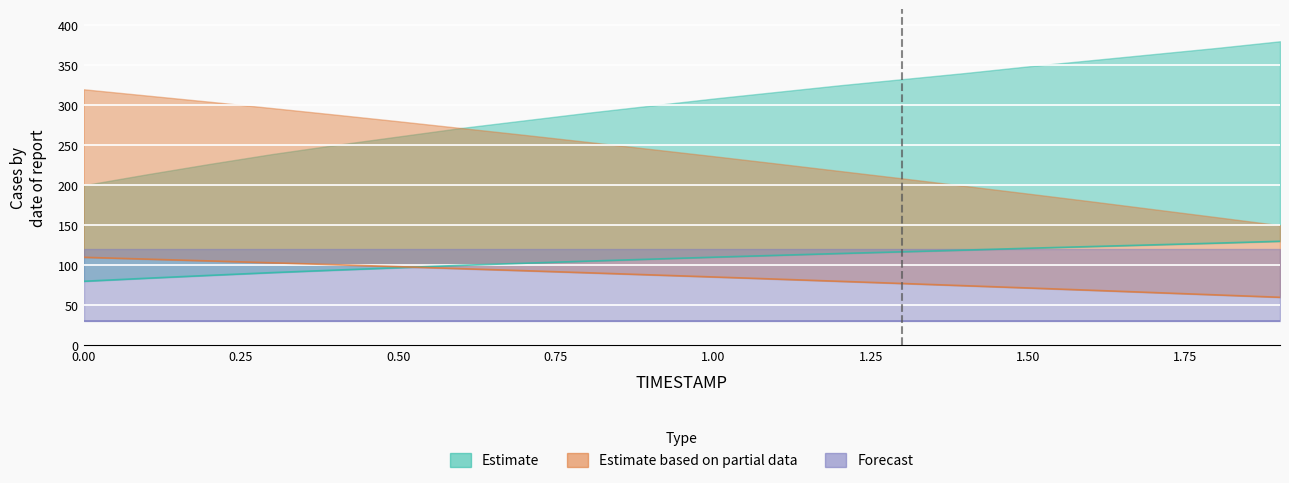

After their last crossing, which series has the higher values: Estimate or Estimate based on partial data?

Estimate